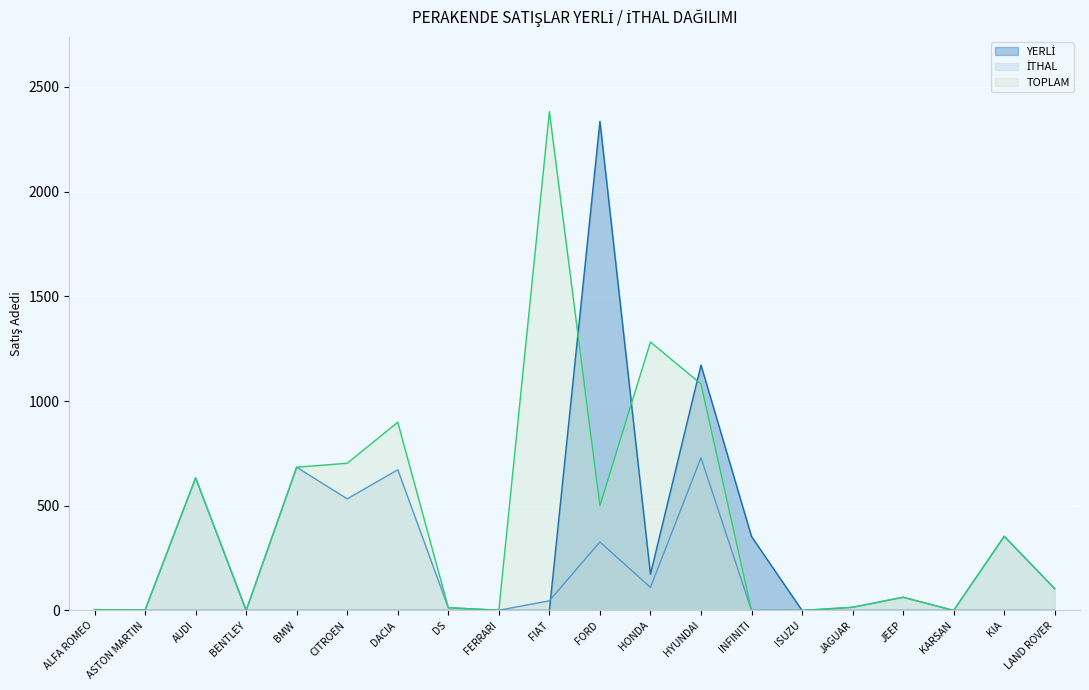

Is it true that TOPLAM equals 1010 at FIAT?

False